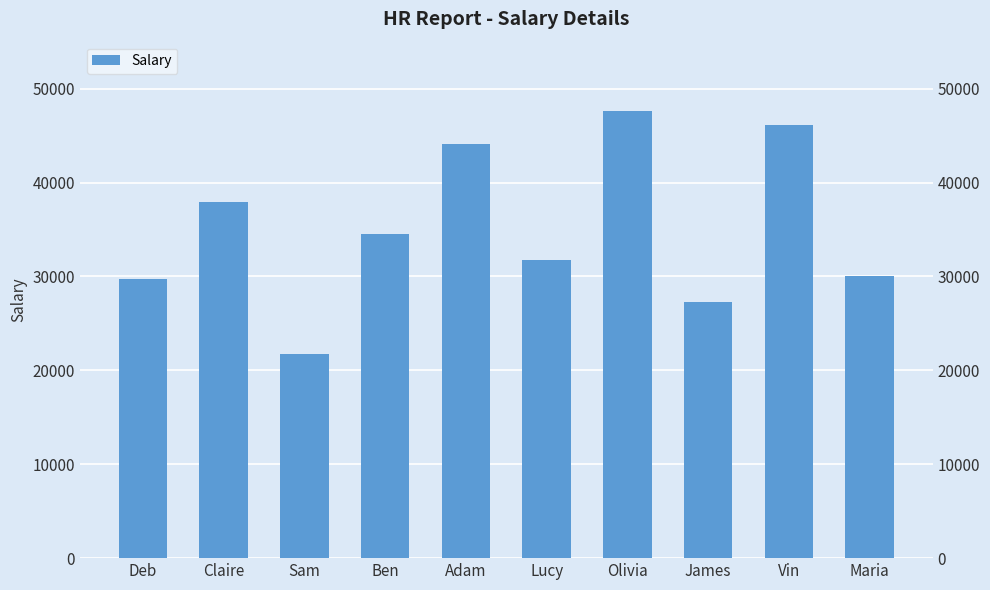

The chart shows a value of 27273 at James. True or false?

True